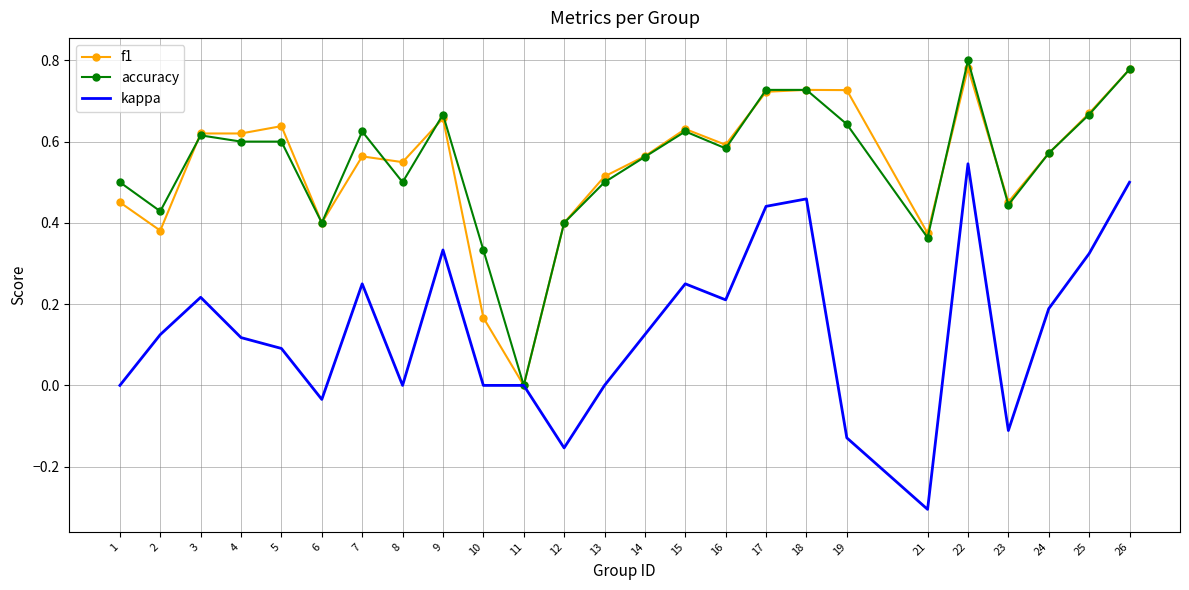

What is the minimum value for kappa?

-0.3